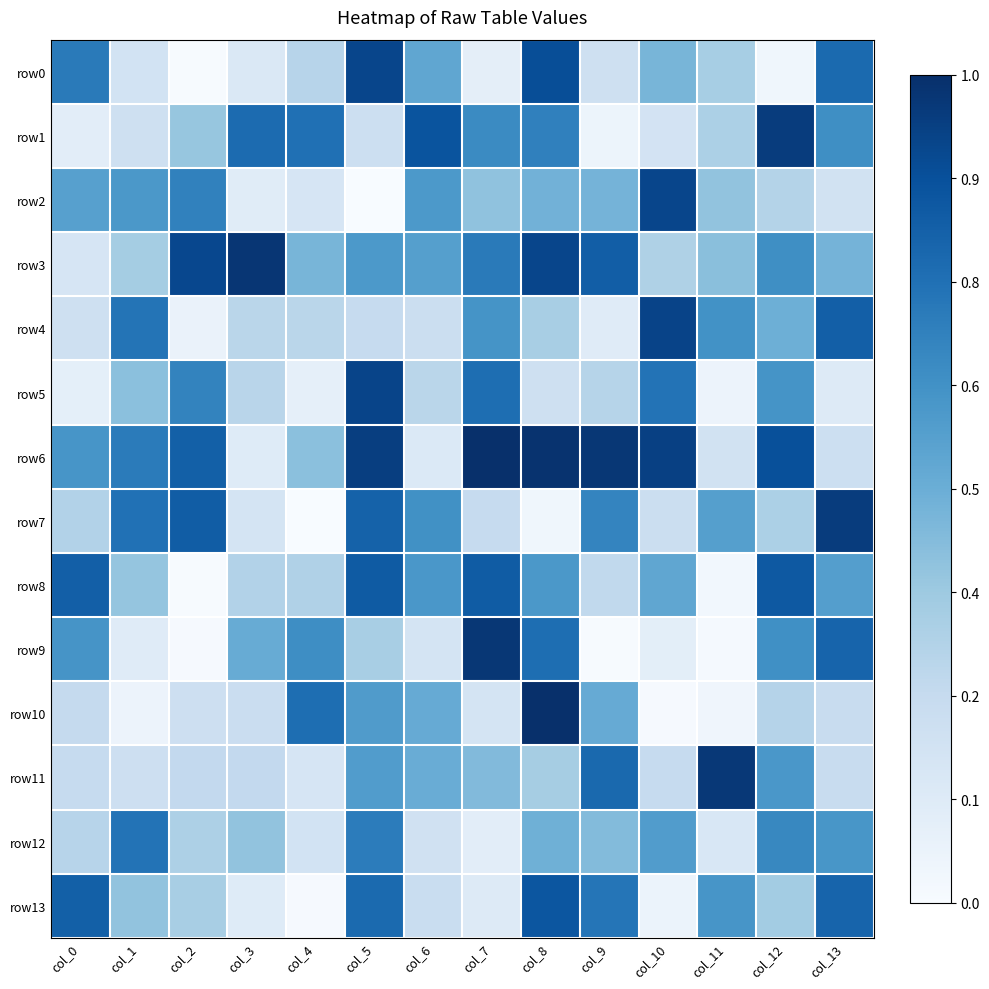

Which series has the widest spread of values?

row10